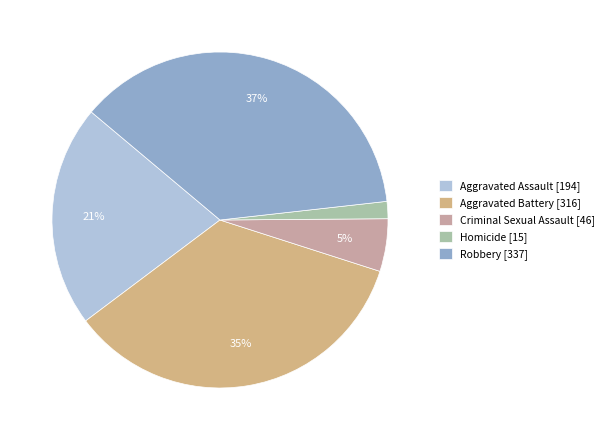

The Criminal Sexual Assault slice represents 5% of the pie. True or false?

True